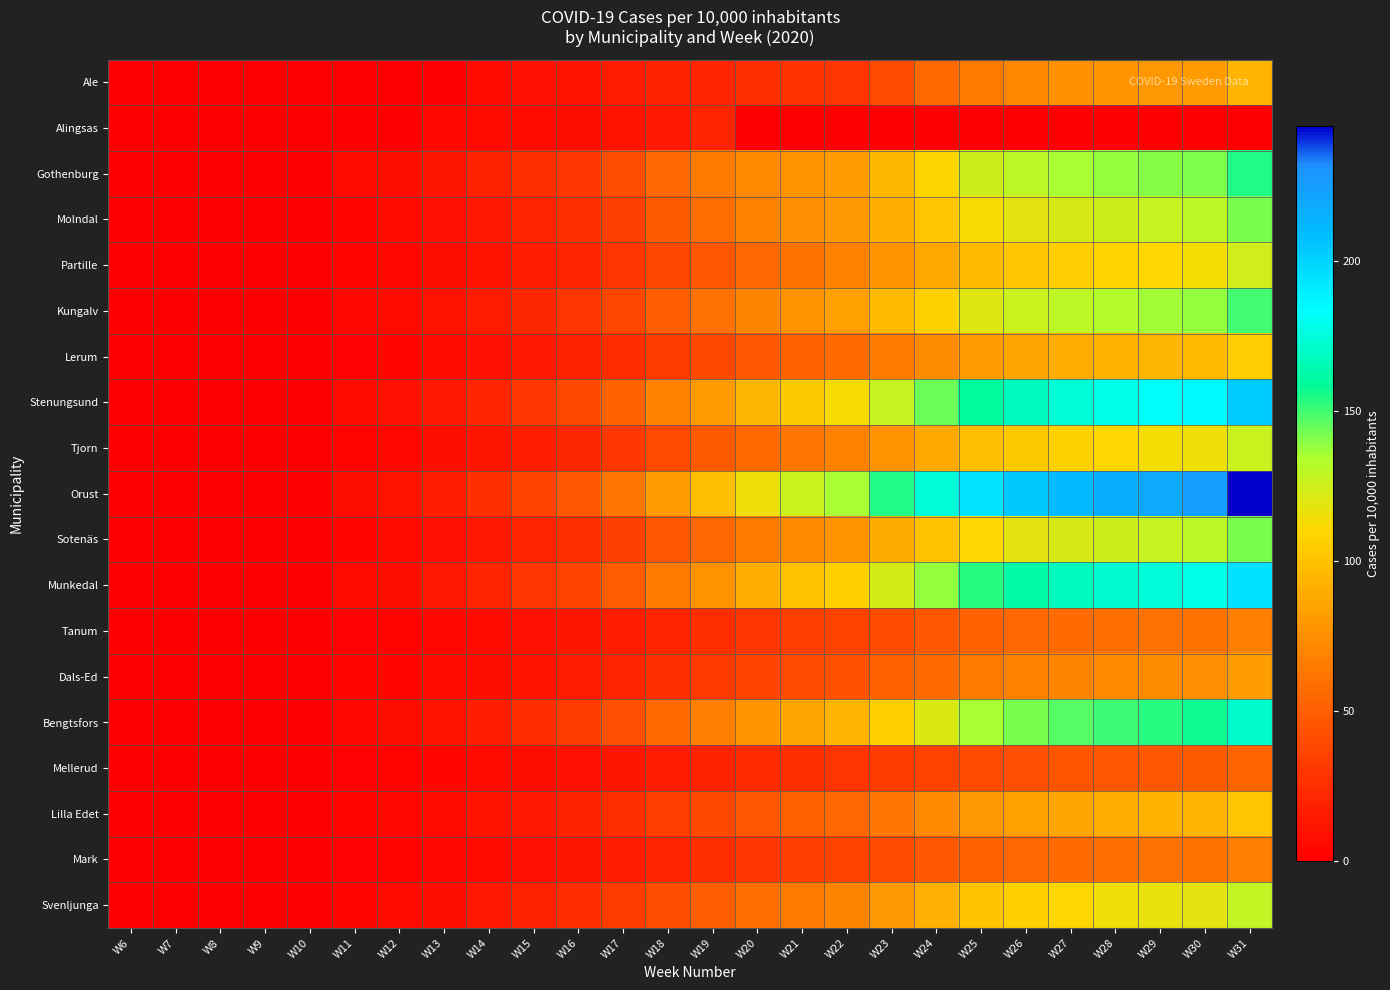

Reading left to right, what are all the values shown in this chart?

Ale: W6=0	W7=0	W8=0	W9=0	W10=0	W11=0	W12=0	W13=0	W14=6	W15=9	W16=11	W17=15	W18=19	W19=21	W20=25	W21=27	W22=28	W23=40	W24=56	W25=64	W26=71	W27=76	W28=78	W29=80	W30=81	W31=93
Alingsas: W6=0	W7=0	W8=0	W9=0	W10=0	W11=0	W12=0	W13=4	W14=5	W15=6	W16=7	W17=11	W18=14	W19=20	W20=0	W21=0	W22=0	W23=0	W24=0	W25=0	W26=0	W27=0	W28=0	W29=0	W30=0	W31=0
Gothenburg: W6=0	W7=0	W8=0	W9=0	W10=0	W11=5	W12=8	W13=12	W14=18	W15=25	W16=30	W17=42	W18=55	W19=65	W20=72	W21=78	W22=82	W23=95	W24=110	W25=125	W26=130	W27=135	W28=138	W29=140	W30=141	W31=155
Molndal: W6=0	W7=0	W8=0	W9=0	W10=0	W11=3	W12=5	W13=9	W14=14	W15=20	W16=26	W17=35	W18=48	W19=58	W20=68	W21=75	W22=80	W23=90	W24=102	W25=112	W26=118	W27=122	W28=125	W29=128	W30=130	W31=142
Partille: W6=0	W7=0	W8=0	W9=0	W10=0	W11=2	W12=4	W13=7	W14=11	W15=16	W16=21	W17=28	W18=38	W19=46	W20=55	W21=62	W22=68	W23=78	W24=88	W25=96	W26=102	W27=106	W28=109	W29=111	W30=113	W31=124
Kungalv: W6=0	W7=0	W8=0	W9=0	W10=0	W11=4	W12=6	W13=10	W14=15	W15=22	W16=29	W17=38	W18=50	W19=60	W20=70	W21=78	W22=84	W23=96	W24=108	W25=120	W26=126	W27=130	W28=133	W29=136	W30=138	W31=150
Lerum: W6=0	W7=0	W8=0	W9=0	W10=0	W11=1	W12=3	W13=6	W14=9	W15=14	W16=18	W17=24	W18=32	W19=39	W20=46	W21=52	W22=57	W23=65	W24=74	W25=82	W26=87	W27=90	W28=92	W29=94	W30=96	W31=106
Stenungsund: W6=0	W7=0	W8=0	W9=0	W10=0	W11=6	W12=9	W13=14	W14=21	W15=30	W16=39	W17=52	W18=68	W19=81	W20=94	W21=104	W22=112	W23=128	W24=144	W25=160	W26=168	W27=174	W28=178	W29=182	W30=185	W31=202
Tjorn: W6=0	W7=0	W8=0	W9=0	W10=0	W11=2	W12=4	W13=8	W14=12	W15=17	W16=22	W17=30	W18=40	W19=48	W20=56	W21=63	W22=68	W23=78	W24=88	W25=98	W26=104	W27=108	W28=111	W29=113	W30=115	W31=126
Orust: W6=0	W7=0	W8=0	W9=0	W10=0	W11=7	W12=11	W13=17	W14=26	W15=36	W16=47	W17=63	W18=82	W19=98	W20=114	W21=126	W22=135	W23=155	W24=174	W25=194	W26=204	W27=211	W28=216	W29=220	W30=224	W31=245
Sotenäs: W6=0	W7=0	W8=0	W9=0	W10=0	W11=3	W12=5	W13=9	W14=14	W15=20	W16=26	W17=35	W18=46	W19=55	W20=64	W21=72	W22=78	W23=89	W24=100	W25=111	W26=118	W27=122	W28=125	W29=128	W30=130	W31=142
Munkedal: W6=0	W7=0	W8=0	W9=0	W10=0	W11=5	W12=8	W13=13	W14=20	W15=28	W16=37	W17=49	W18=64	W19=77	W20=90	W21=100	W22=107	W23=123	W24=138	W25=154	W26=162	W27=168	W28=172	W29=175	W30=178	W31=195
Tanum: W6=0	W7=0	W8=0	W9=0	W10=0	W11=1	W12=2	W13=4	W14=6	W15=9	W16=12	W17=16	W18=21	W19=25	W20=29	W21=33	W22=36	W23=41	W24=47	W25=52	W26=55	W27=57	W28=59	W29=60	W30=61	W31=67
Dals-Ed: W6=0	W7=0	W8=0	W9=0	W10=0	W11=2	W12=3	W13=5	W14=8	W15=11	W16=15	W17=20	W18=26	W19=31	W20=37	W21=41	W22=44	W23=51	W24=57	W25=64	W26=68	W27=70	W28=72	W29=73	W30=75	W31=82
Bengtsfors: W6=0	W7=0	W8=0	W9=0	W10=0	W11=4	W12=7	W13=11	W14=17	W15=24	W16=32	W17=43	W18=56	W19=67	W20=78	W21=87	W22=93	W23=107	W24=121	W25=135	W26=142	W27=147	W28=151	W29=154	W30=157	W31=171
Mellerud: W6=0	W7=0	W8=0	W9=0	W10=0	W11=1	W12=2	W13=3	W14=5	W15=7	W16=9	W17=12	W18=16	W19=19	W20=23	W21=26	W22=28	W23=32	W24=36	W25=41	W26=43	W27=45	W28=46	W29=47	W30=48	W31=53
Lilla Edet: W6=0	W7=0	W8=0	W9=0	W10=0	W11=2	W12=4	W13=6	W14=10	W15=14	W16=19	W17=25	W18=33	W19=39	W20=46	W21=51	W22=55	W23=63	W24=72	W25=80	W26=84	W27=87	W28=90	W29=92	W30=93	W31=102
Mark: W6=0	W7=0	W8=0	W9=0	W10=0	W11=1	W12=2	W13=4	W14=6	W15=9	W16=12	W17=16	W18=21	W19=25	W20=29	W21=33	W22=36	W23=41	W24=47	W25=52	W26=55	W27=57	W28=59	W29=60	W30=61	W31=67
Svenljunga: W6=0	W7=0	W8=0	W9=0	W10=0	W11=3	W12=5	W13=8	W14=13	W15=18	W16=24	W17=32	W18=42	W19=50	W20=58	W21=65	W22=70	W23=80	W24=91	W25=101	W26=107	W27=111	W28=114	W29=116	W30=118	W31=129